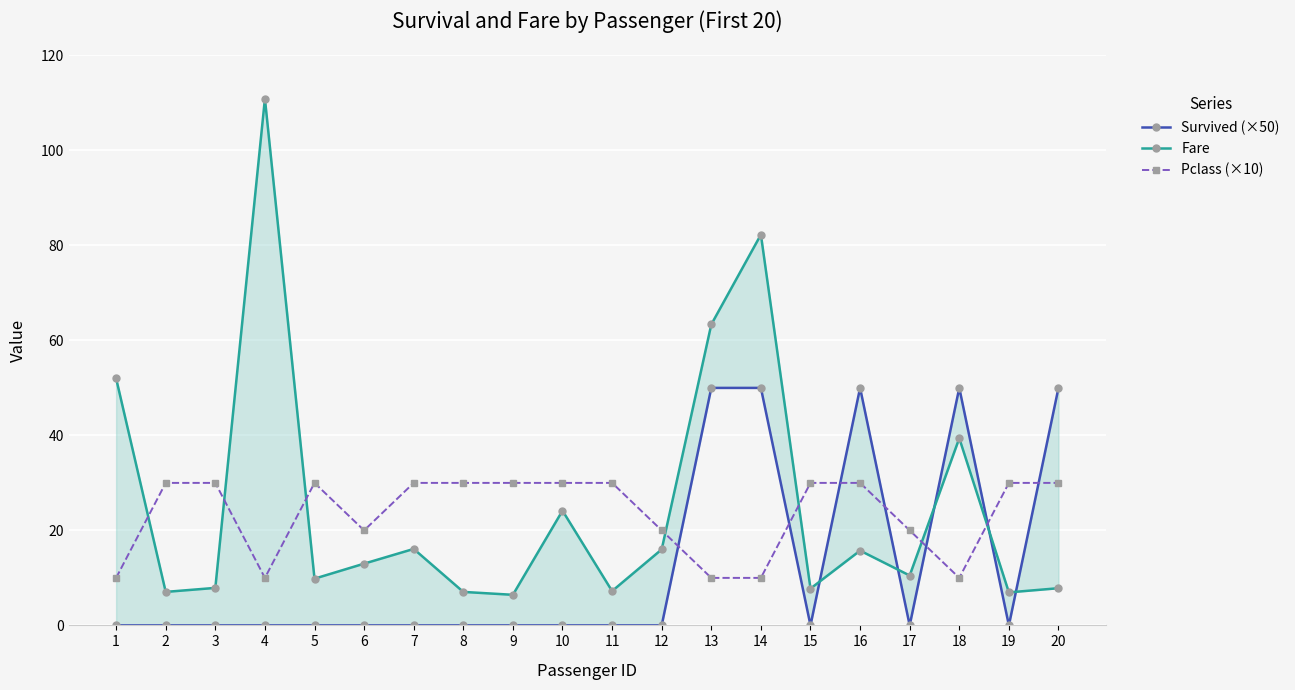

What are all the series names shown in the legend?

Survived (×50), Fare, Pclass (×10)